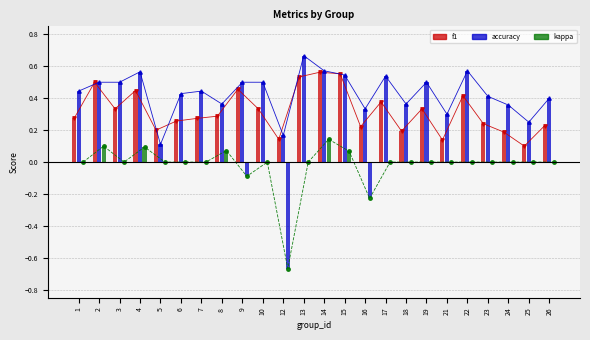

What is the difference between the f1 line values at 23 and 10?

0.1